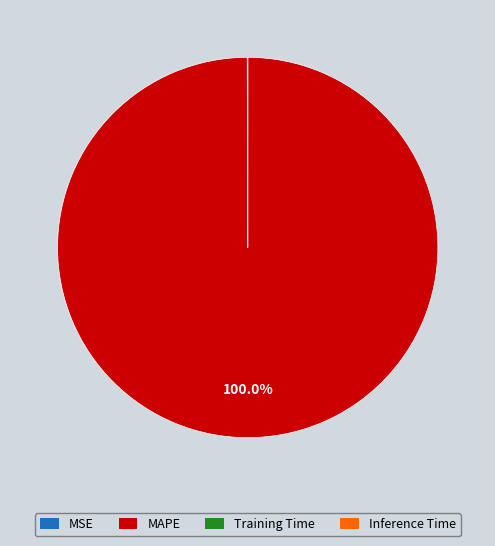

Which slice is the largest?

MAPE